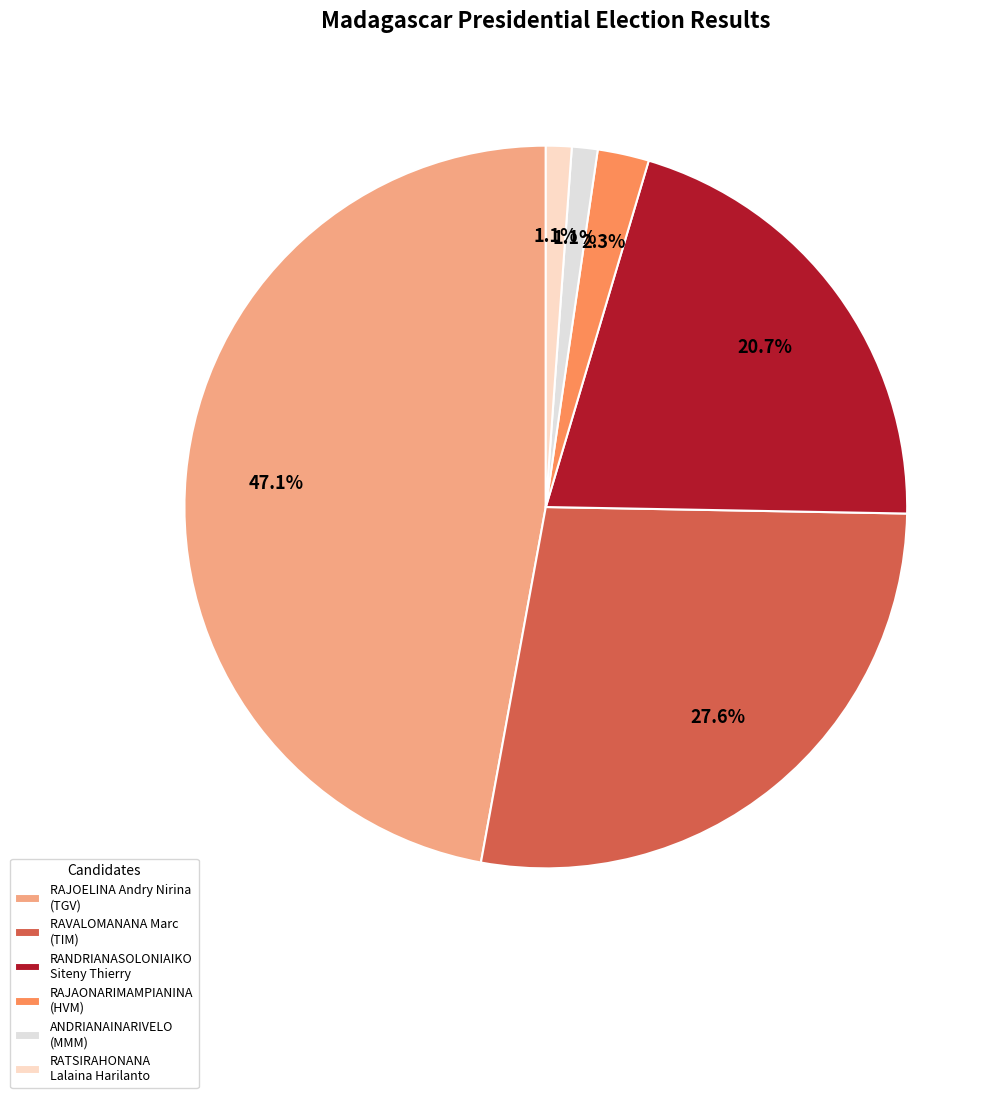

What is the smallest slice in the pie chart?

ANDRIANAINARIVELO Hajo Herivelona (MMM)